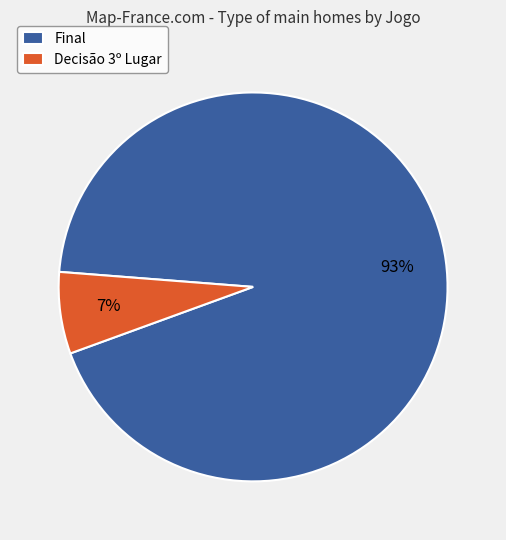

Between Final and Decisão 3º Lugar, which is larger?

Final